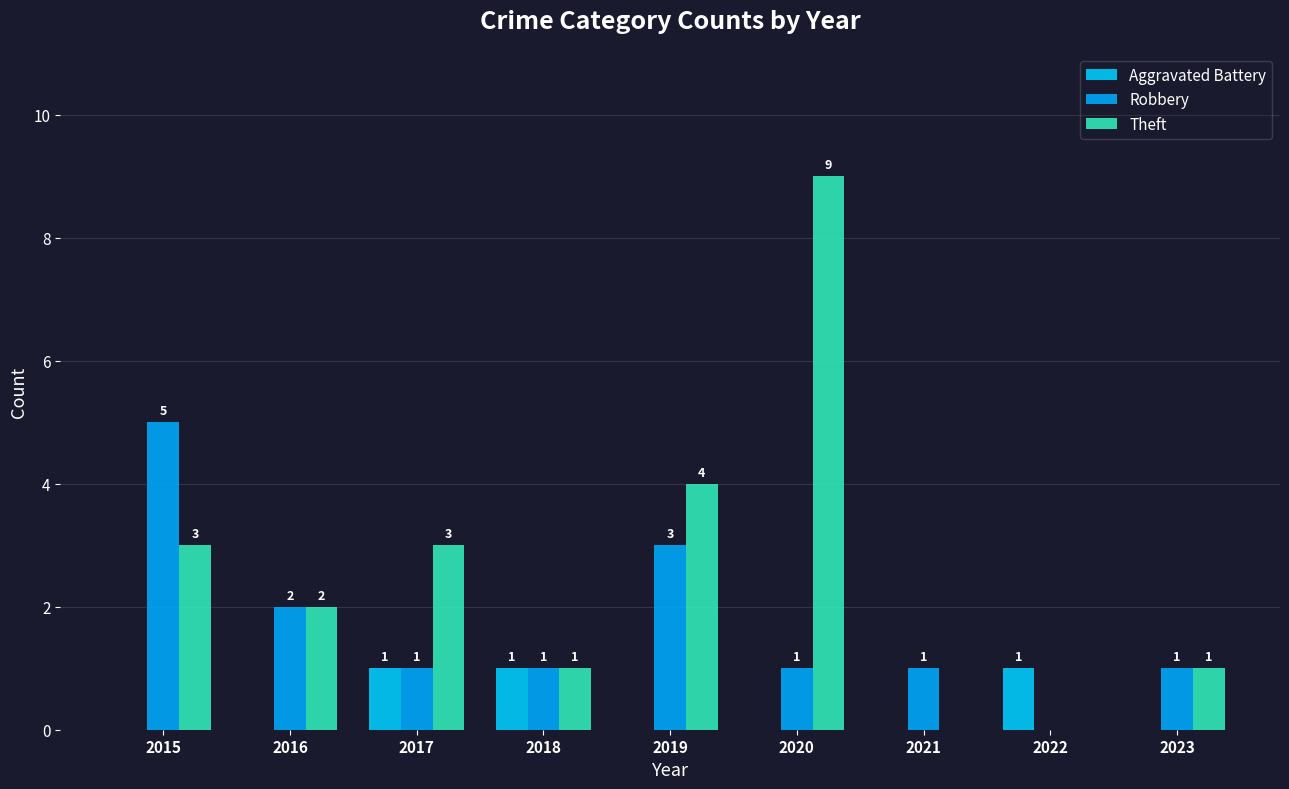

How many positive values does the Theft series have?

7